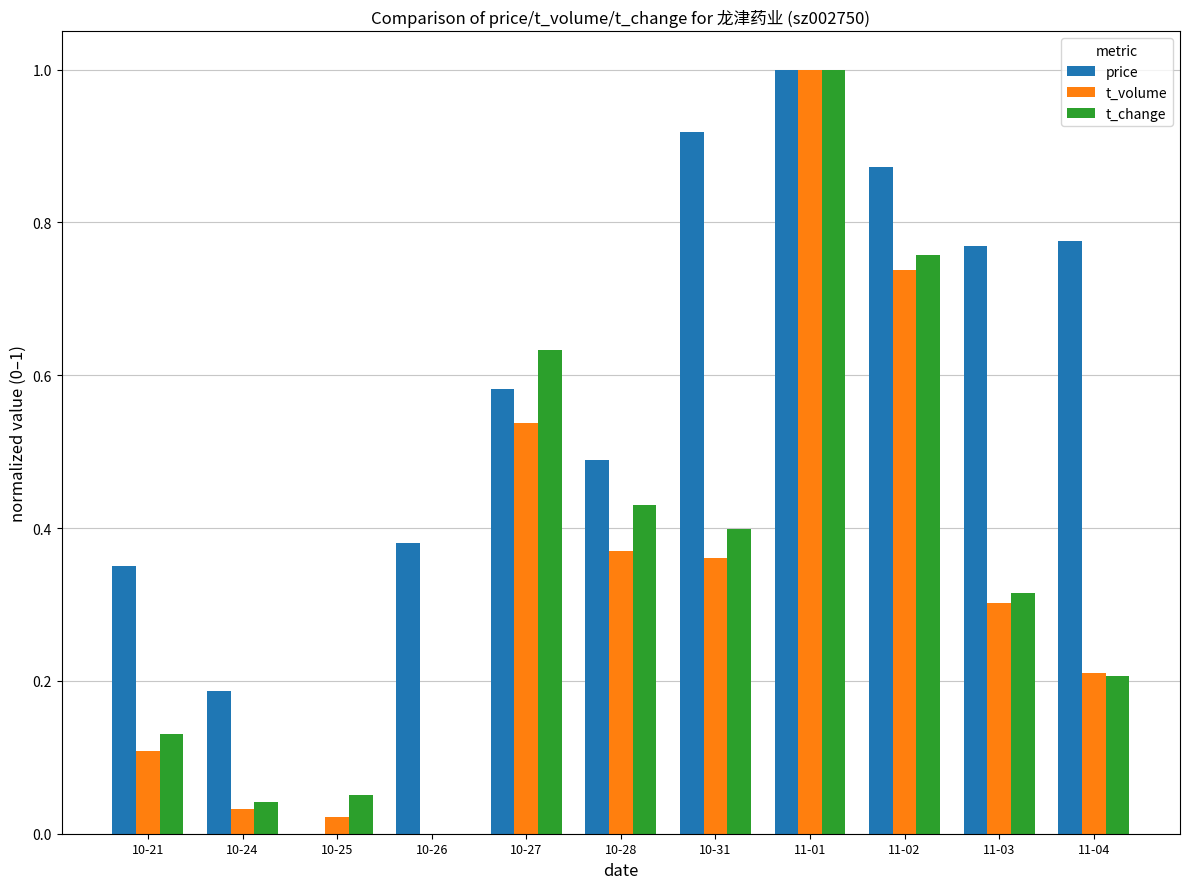

Which series changed the most between 10-21 and 10-27?

t_change